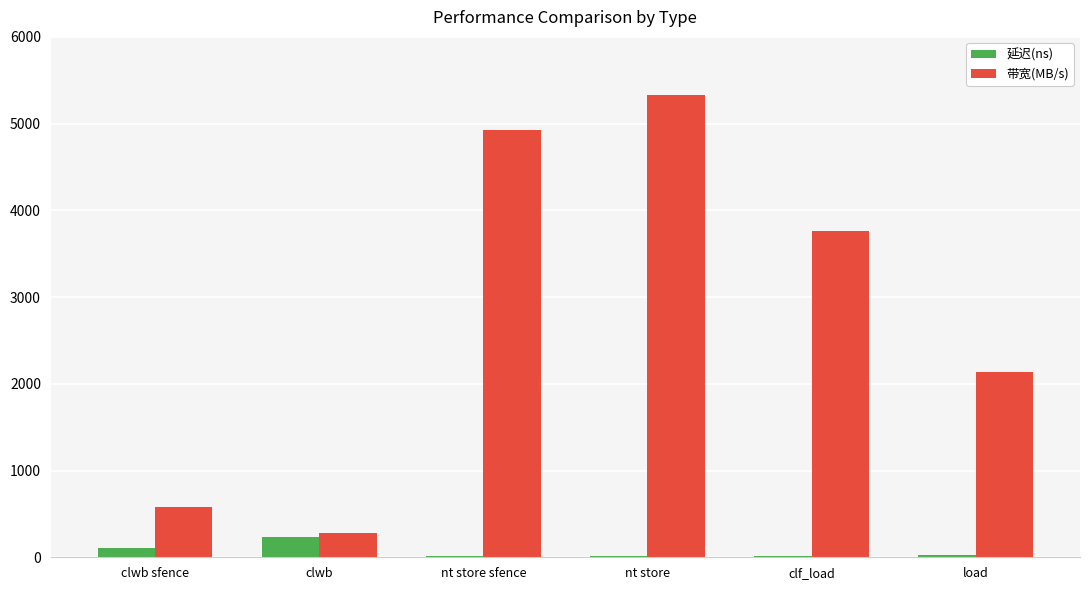

What is the highest value of the 延迟(ns) series?

232